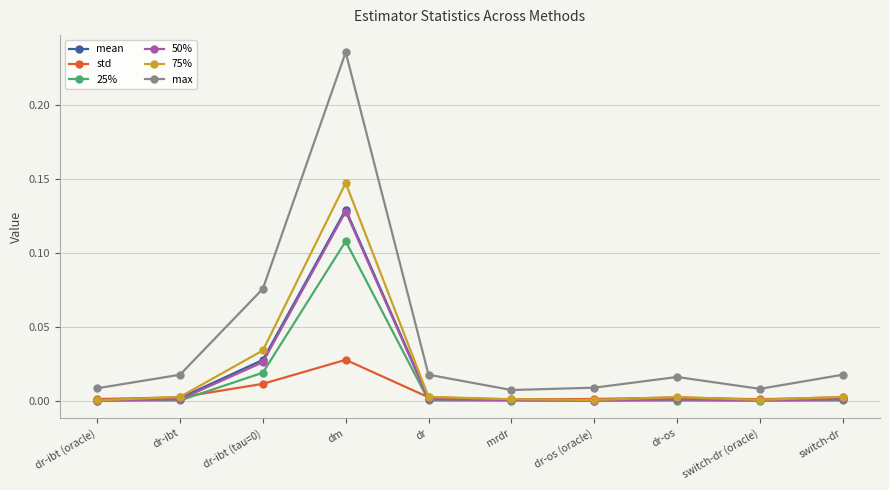

The value of 25% at dm is 0.0. True or false?

False